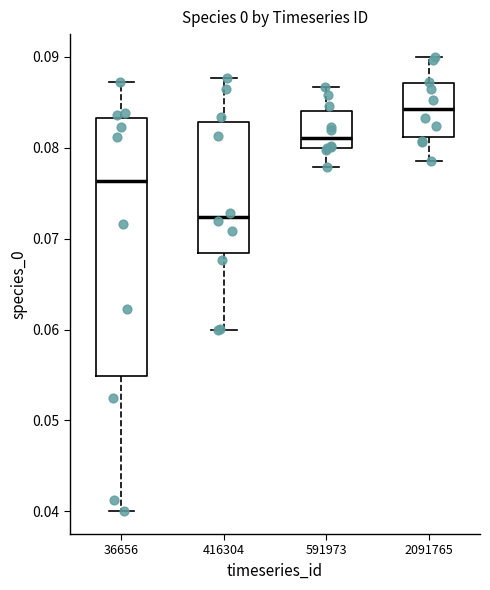

Where is the lower edge of the box at x = 2091765 on the y-axis? The values are not printed on the chart, so give them approximately, as read against the axis.

0.081